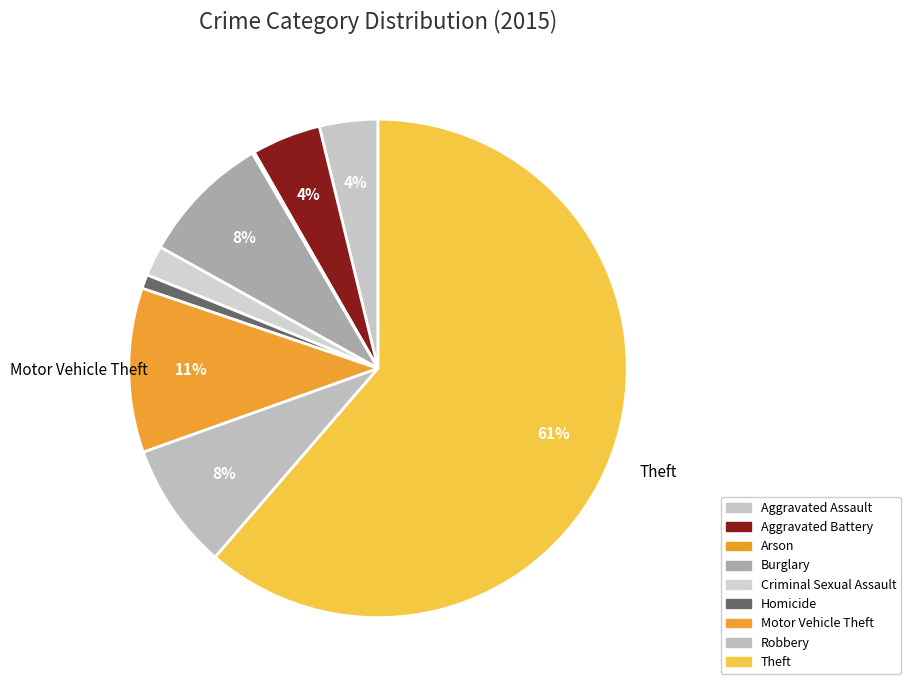

What portion of the pie excludes Aggravated Battery?

95.5%